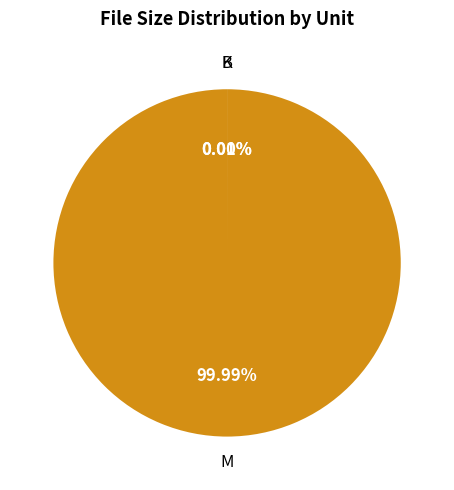

What is the largest slice in the pie chart?

M